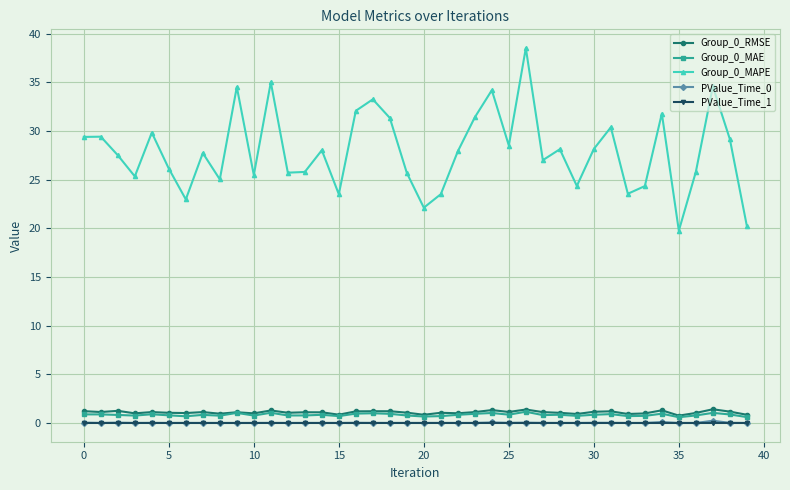

What is the minimum value for Group_0_MAPE?

19.8